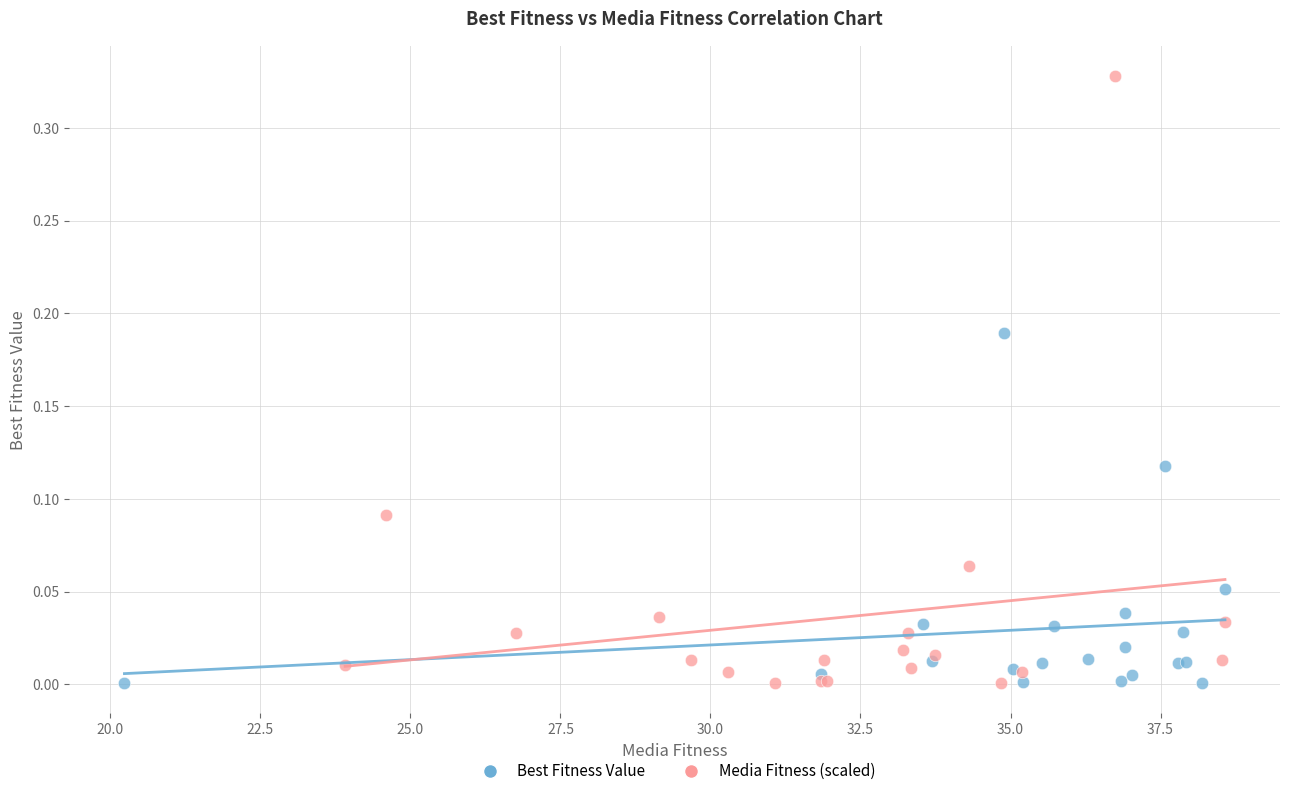

Which series has the widest spread of Y values?

Media Fitness (scaled)